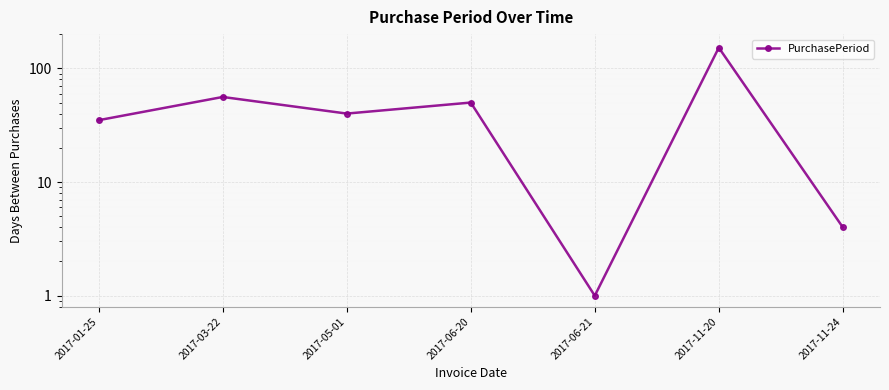

How many data points are less than 40?

3